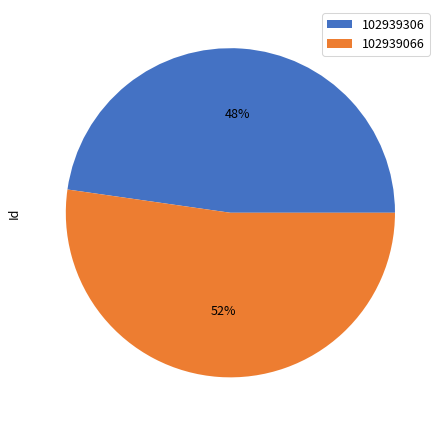

Is the sum of 102939306 and 102939066 greater than half?

Yes